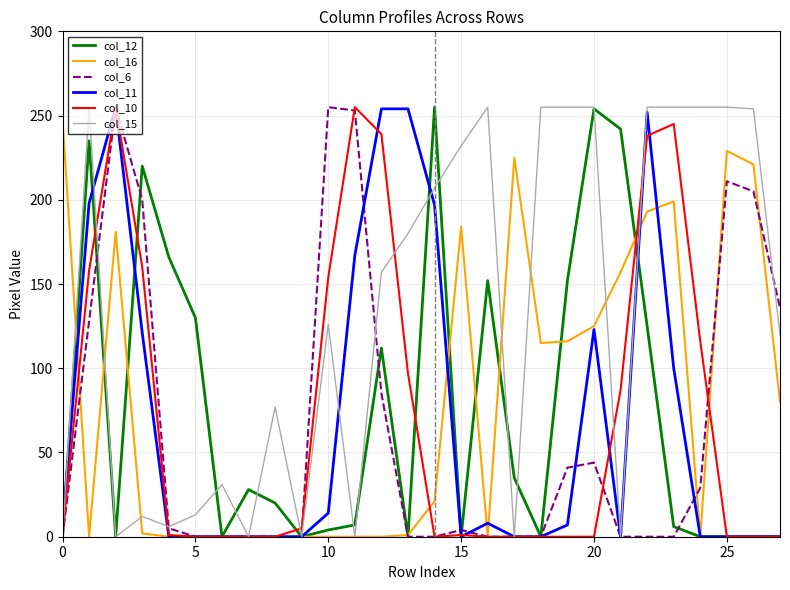

Which series has the largest total across all categories?

col_15